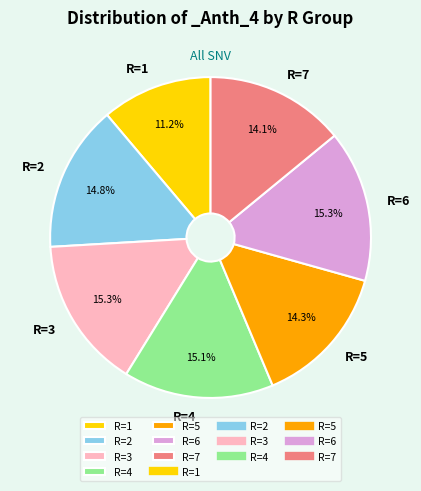

Which category has the smallest portion of the pie?

R=1